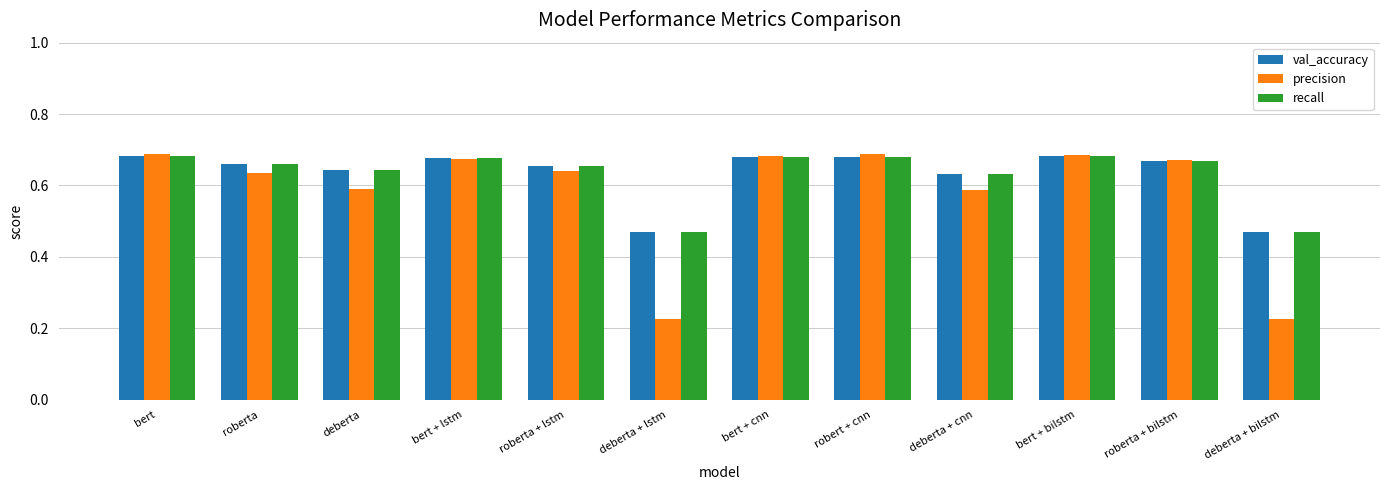

What is the total value across all series at bert + bilstm?

2.0